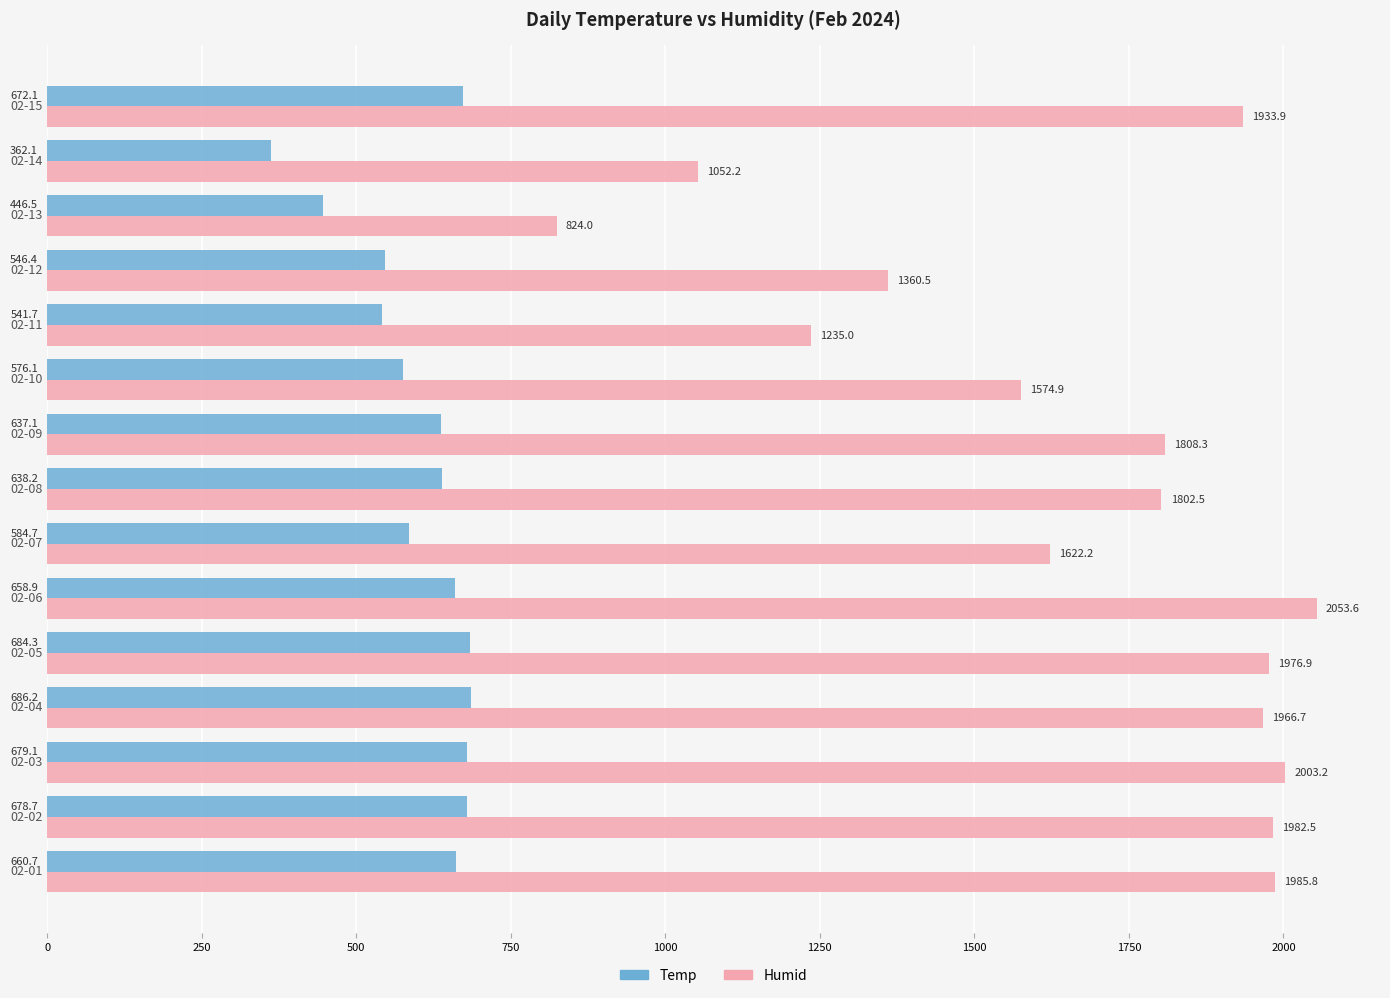

Which series has the largest range (max minus min)?

Humid